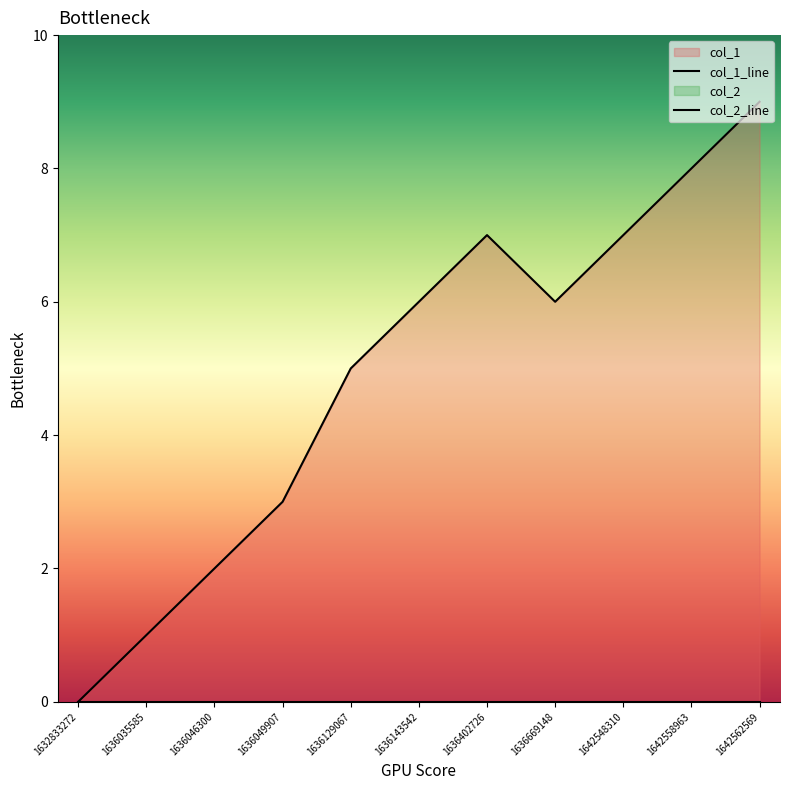

What is the value of the 11th point from the left?

9